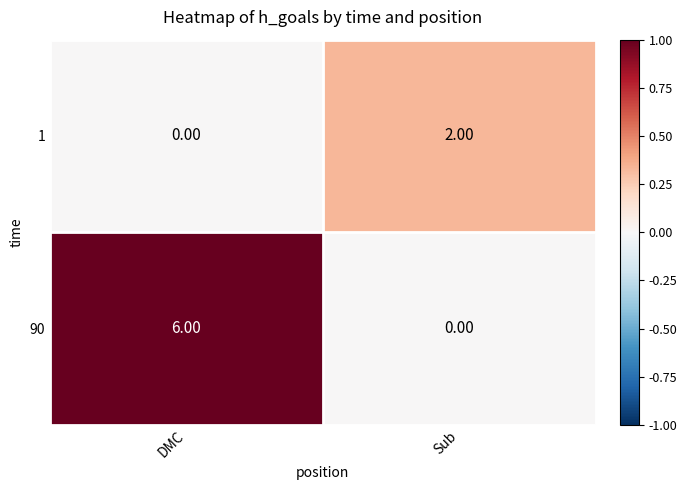

Rank the series by their average value, from lowest to highest.

1, 90